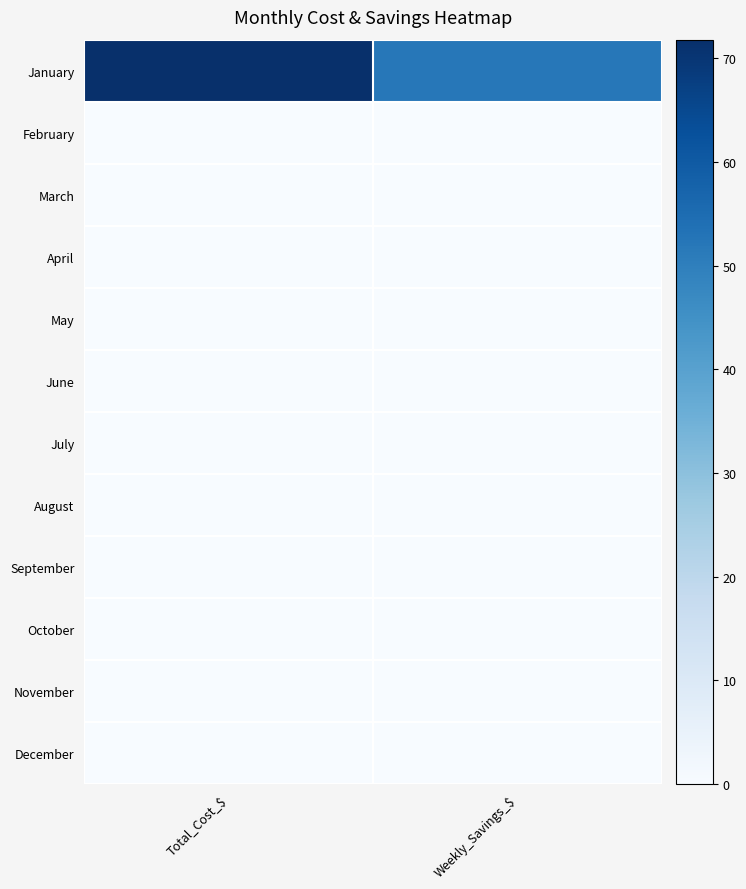

Reading right to left, transcribe all the data shown in this chart.

January: Weekly_Savings_$=52.0	Total_Cost_$=71.8
February: Weekly_Savings_$=0.0	Total_Cost_$=0.0
March: Weekly_Savings_$=0.0	Total_Cost_$=0.0
April: Weekly_Savings_$=0.0	Total_Cost_$=0.0
May: Weekly_Savings_$=0.0	Total_Cost_$=0.0
June: Weekly_Savings_$=0.0	Total_Cost_$=0.0
July: Weekly_Savings_$=0.0	Total_Cost_$=0.0
August: Weekly_Savings_$=0.0	Total_Cost_$=0.0
September: Weekly_Savings_$=0.0	Total_Cost_$=0.0
October: Weekly_Savings_$=0.0	Total_Cost_$=0.0
November: Weekly_Savings_$=0.0	Total_Cost_$=0.0
December: Weekly_Savings_$=0.0	Total_Cost_$=0.0